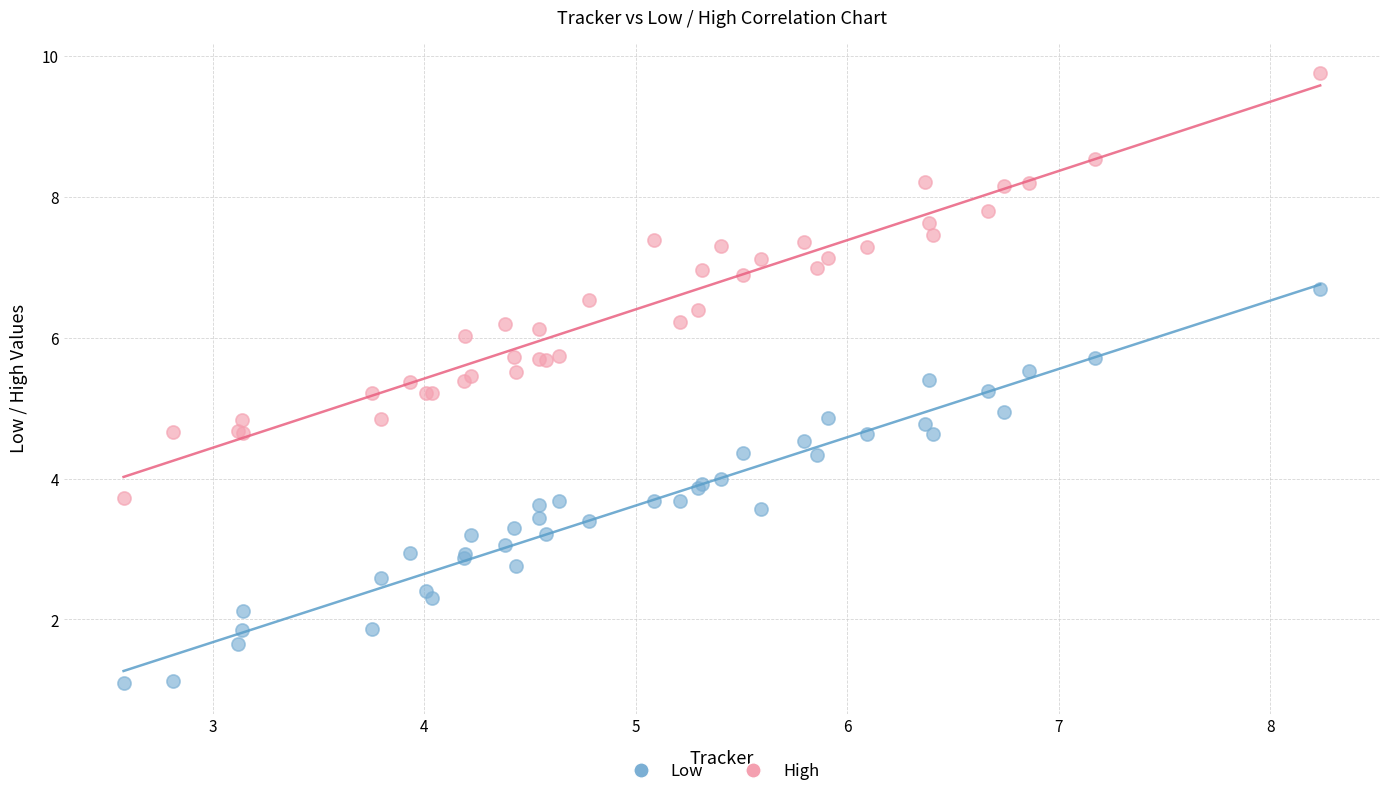

What is the X range (max minus min) for the scatter plot?

5.7